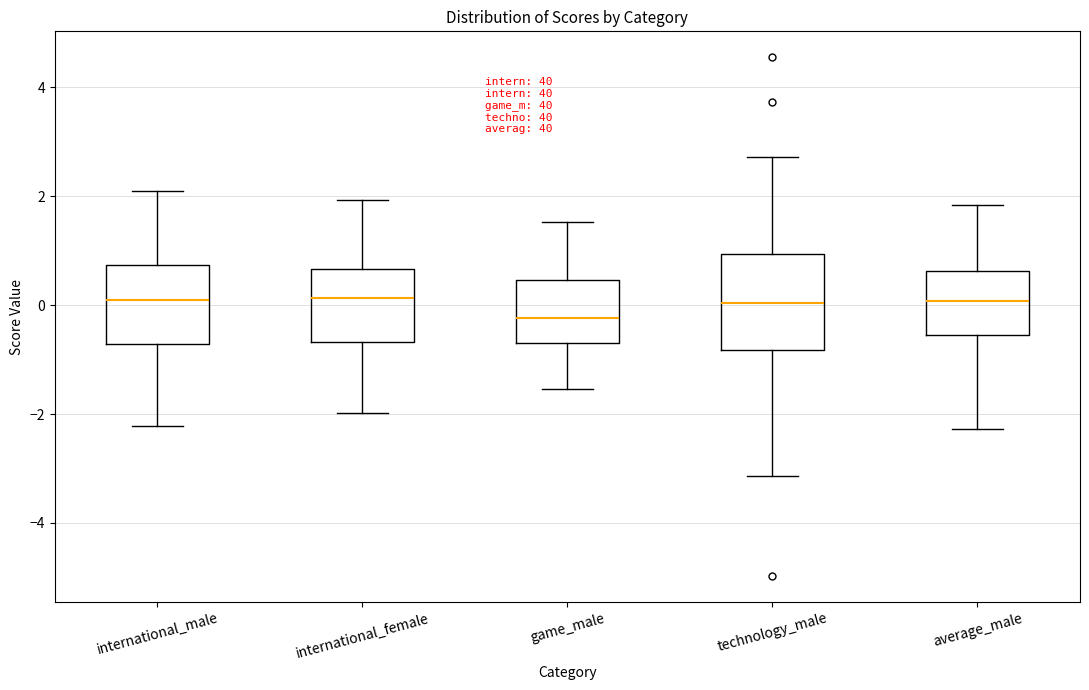

Reading left to right, transcribe this box plot: for each box, give where its median line is, the range the box spans, and where its two whiskers end, as read against the y-axis. The values are not printed on the chart, so give them approximately, as read against the axis.

international_male: median 0.0, box -0.8 to 0.8, whiskers -2.2 to 2.0
international_female: median 0.2, box -0.6 to 0.6, whiskers -2.0 to 2.0
game_male: median -0.2, box -0.6 to 0.4, whiskers -1.6 to 1.6
technology_male: median 0.0, box -0.8 to 1.0, whiskers -3.2 to 2.8
average_male: median 0.0, box -0.6 to 0.6, whiskers -2.2 to 1.8